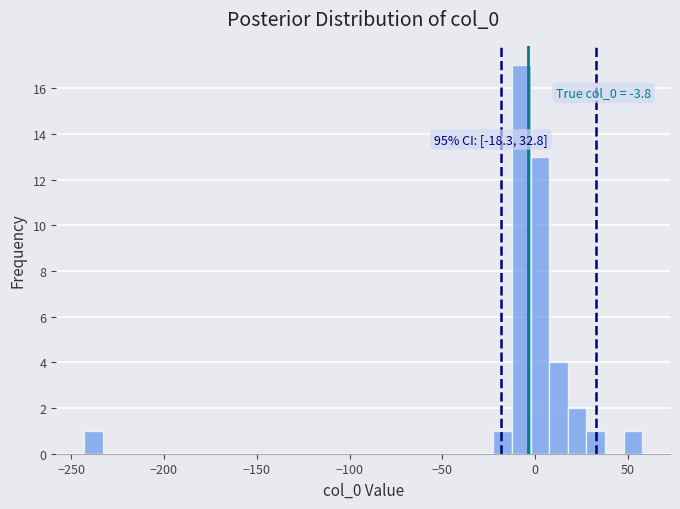

Around what value on the x-axis is the tallest bar? Give the approximate position of its centre, as read against the axis.

-5